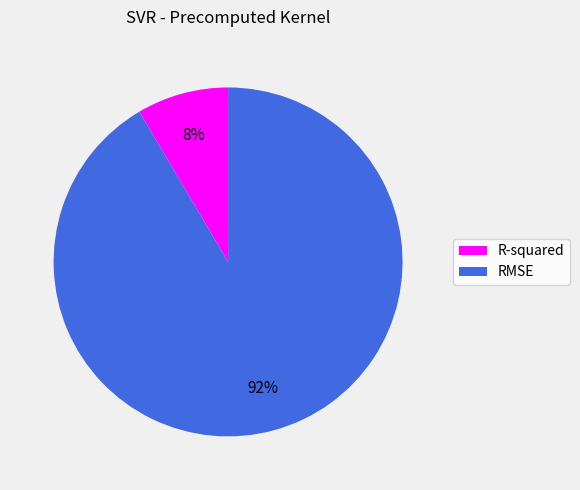

What percentage is the RMSE slice, to the nearest percent?

92%